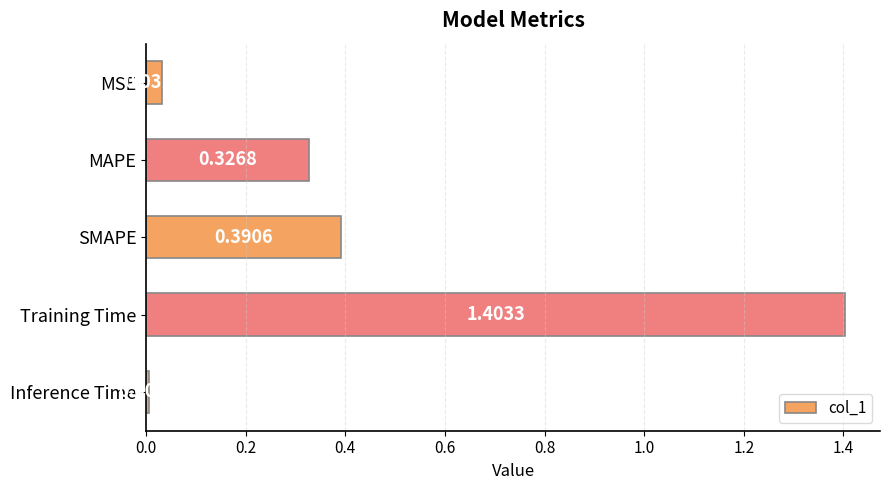

What is the sum of all values?

2.2